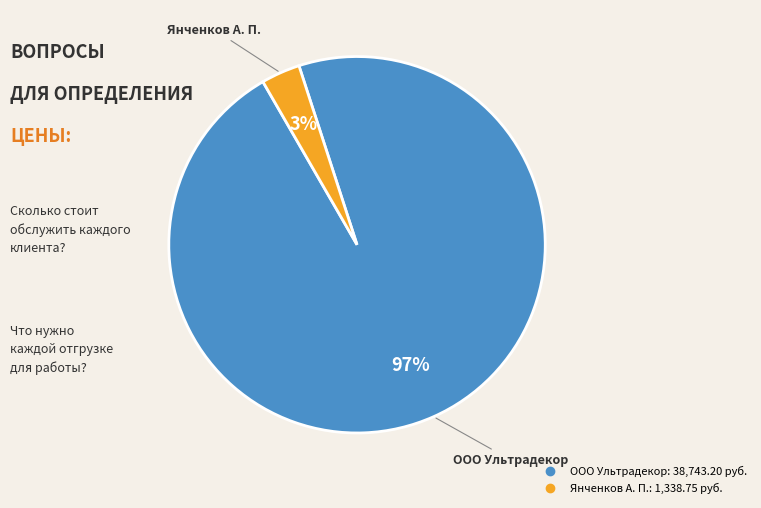

Do ООО Ультрадекор and Янченков А. П. together represent more than half of the pie?

Yes